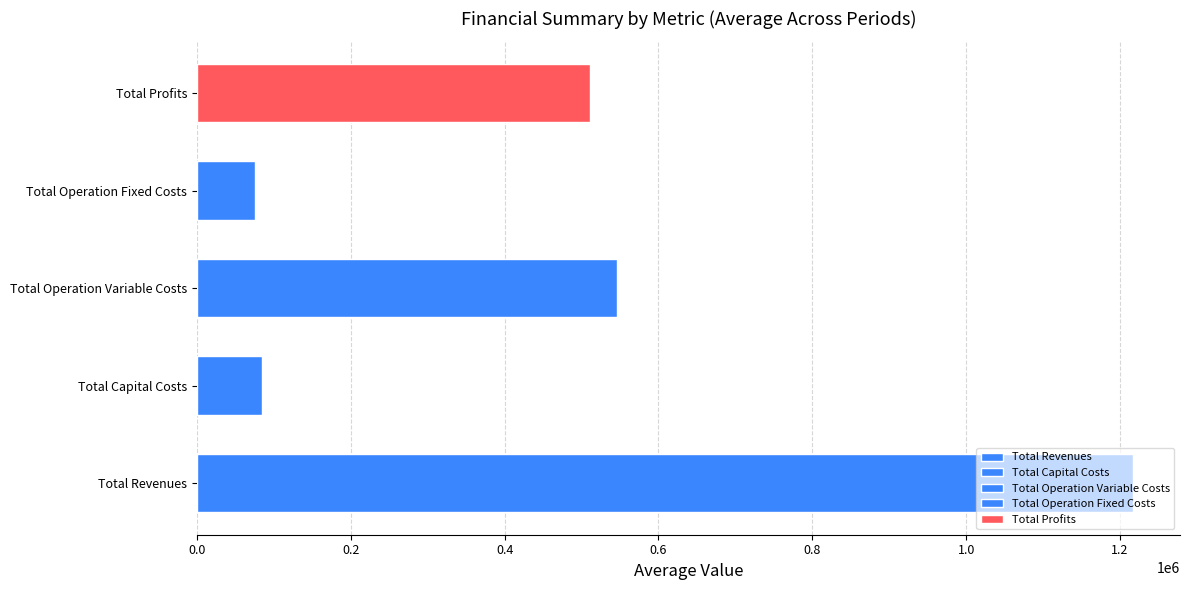

What are all the series names shown in the legend?

Total Revenues, Total Capital Costs, Total Operation Variable Costs, Total Operation Fixed Costs, Total Profits